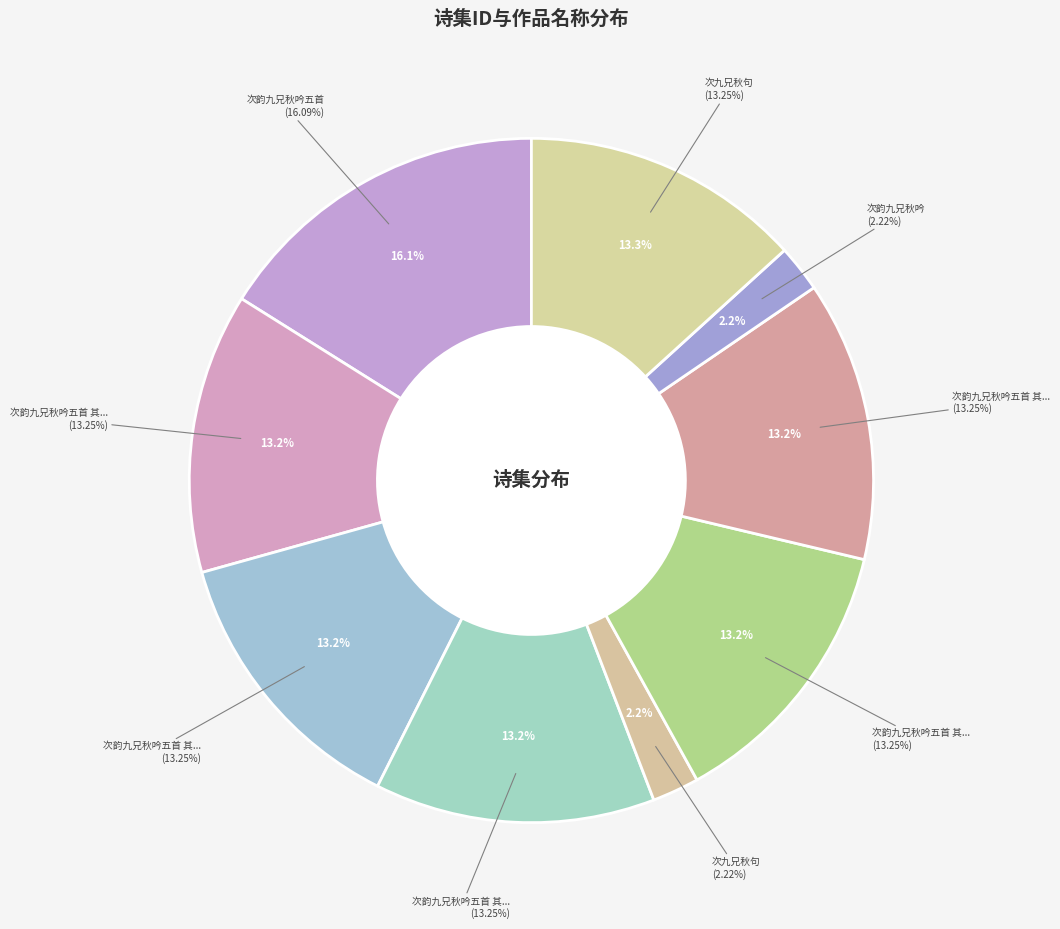

The 次韵九兄秋吟五首 其三 slice represents 13% of the pie. True or false?

True